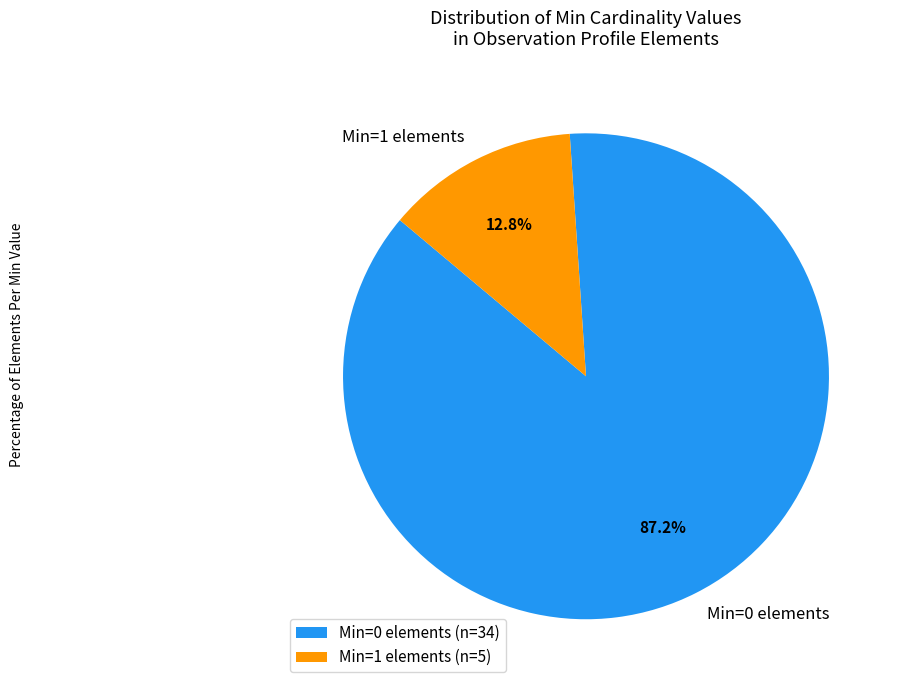

How many segments does this pie chart have?

2